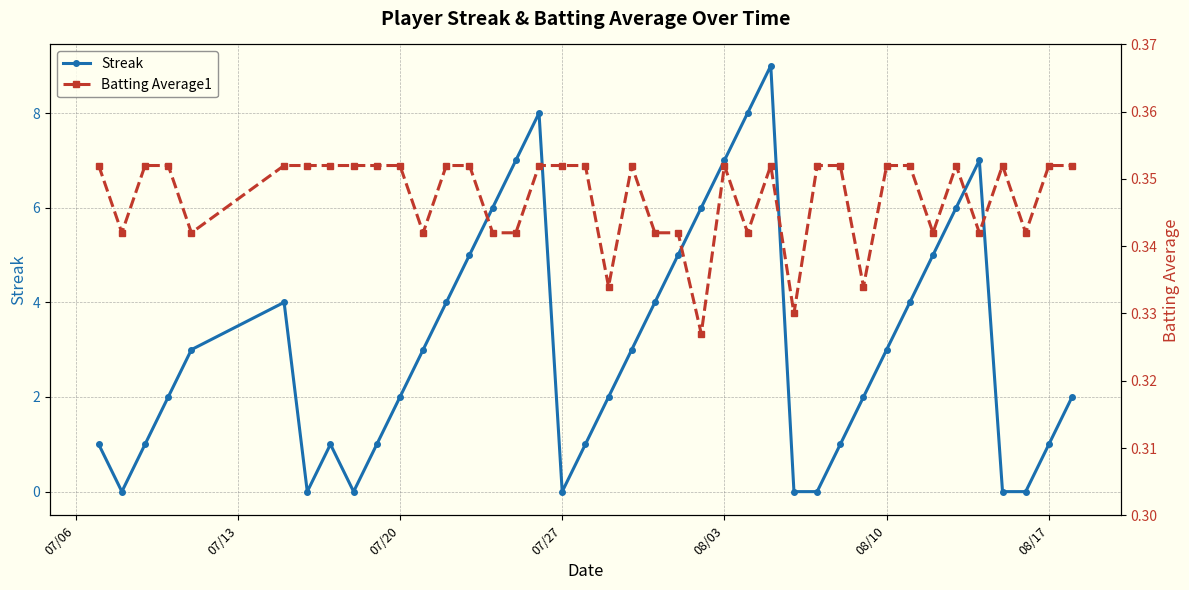

What is the sum of all Streak values?

124